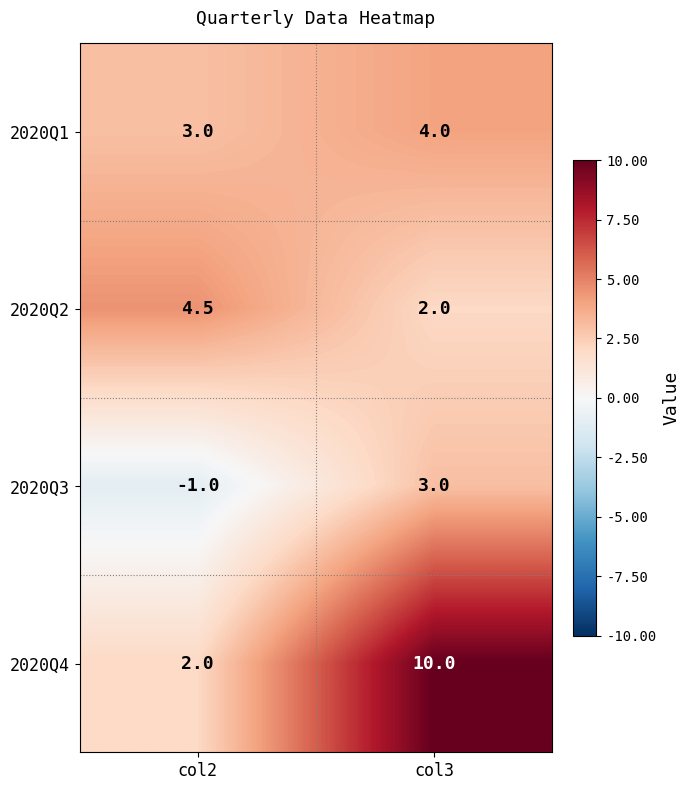

Reading left to right, transcribe all the data shown in this chart.

2020Q1: 3.0	4.0
2020Q2: 4.5	2.0
2020Q3: -1.0	3.0
2020Q4: 2.0	10.0